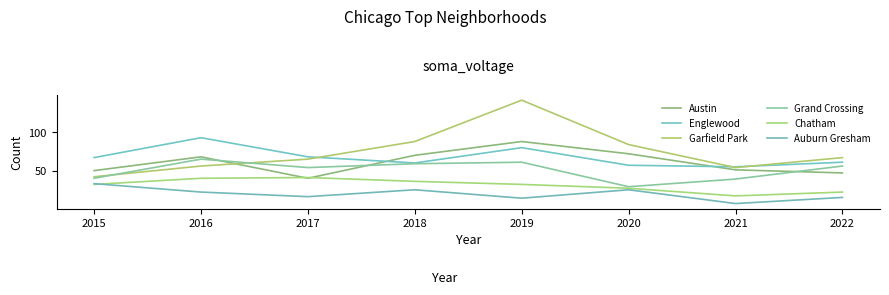

Rank the categories by Englewood value from lowest to highest.

2021, 2020, 2018, 2022, 2015, 2017, 2019, 2016